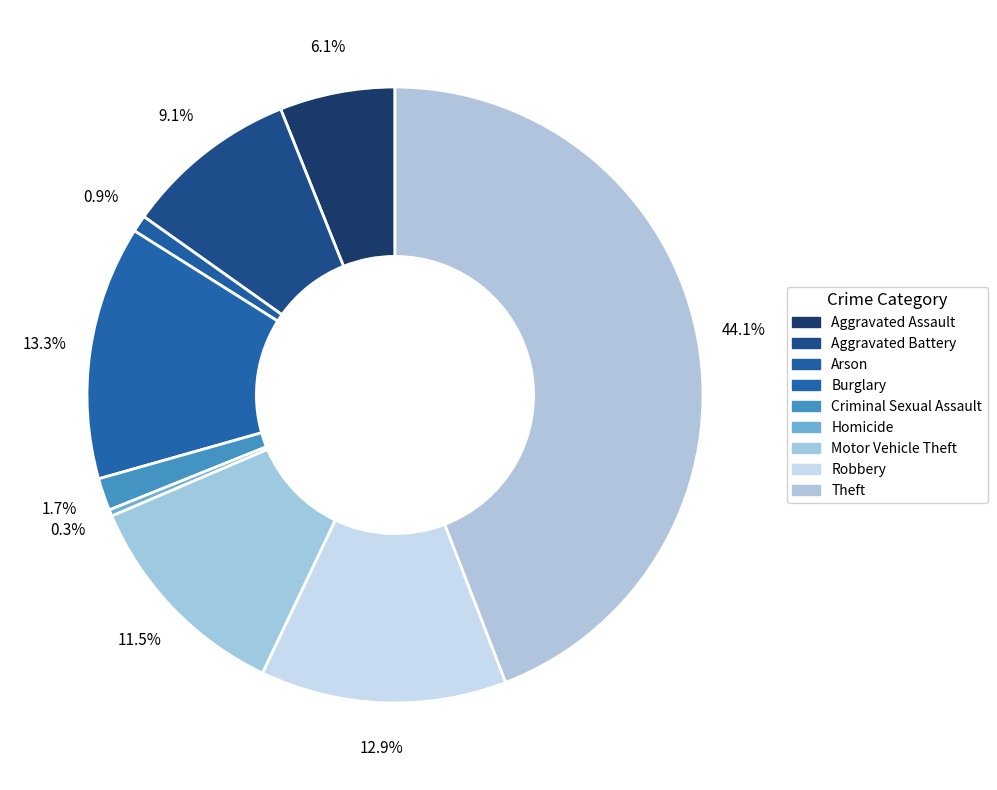

Do Aggravated Battery and Robbery together represent more than half of the pie?

No